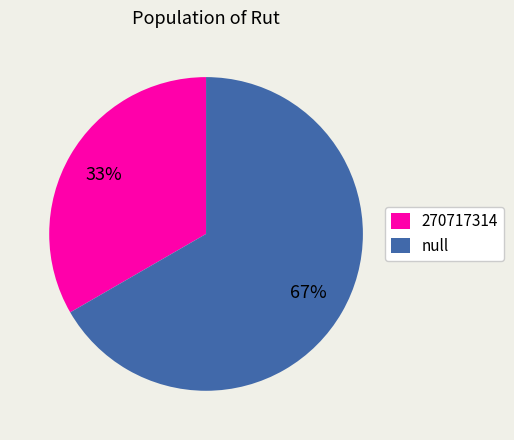

Do null and 270717314 together represent more than half of the pie?

Yes